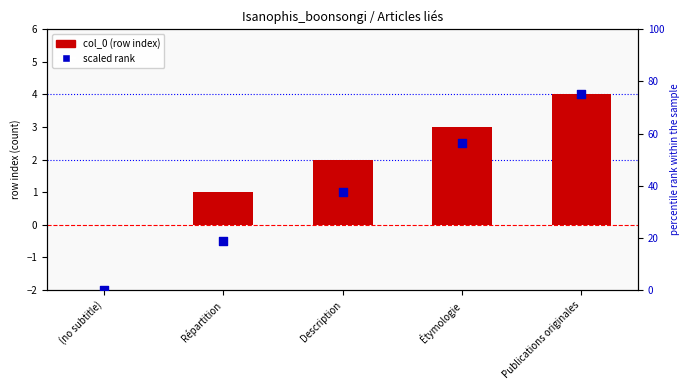

What are all the series names shown in the legend?

col_0 (row index), scaled rank